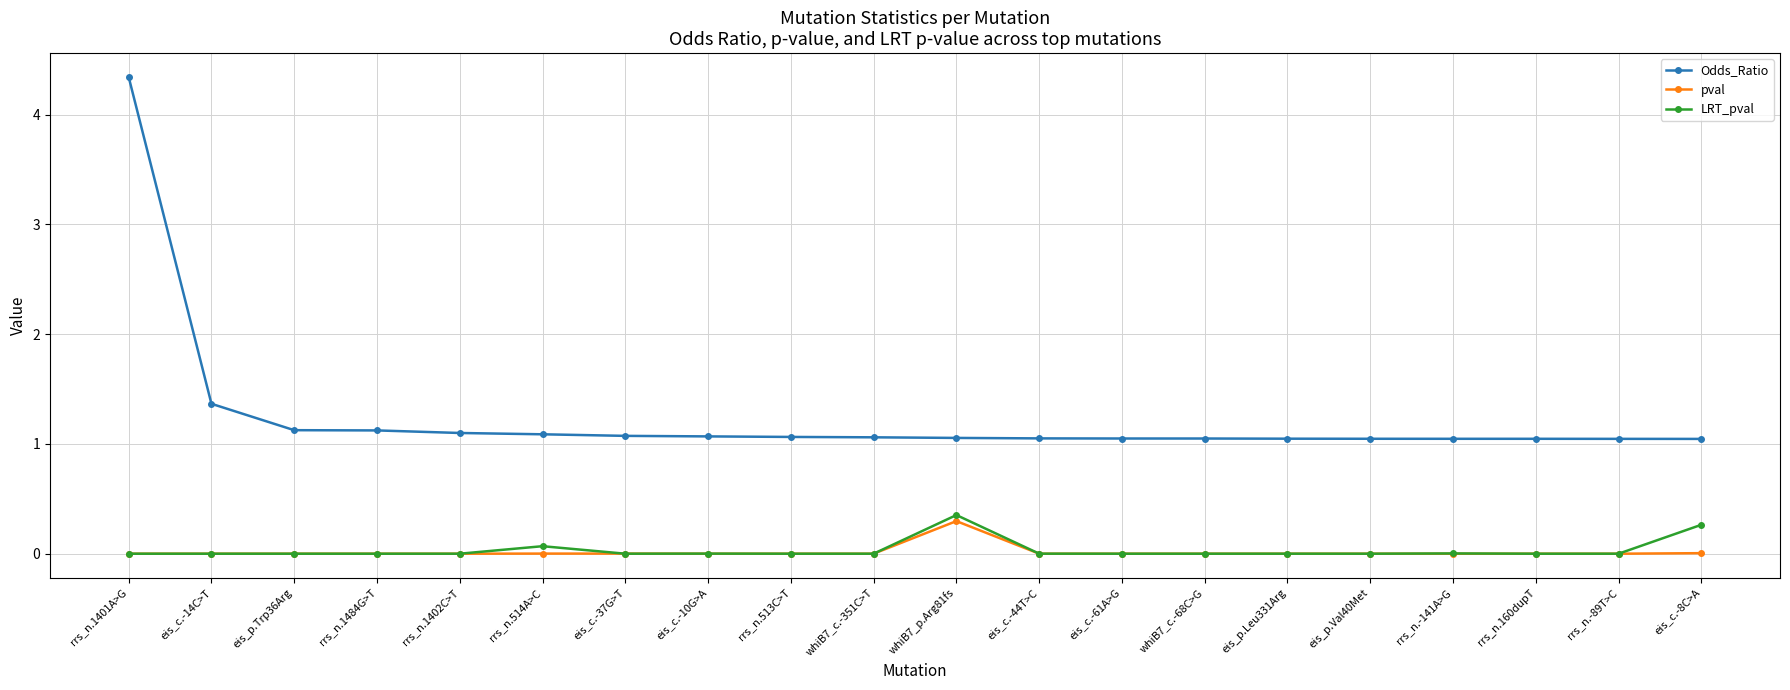

True or false: Odds_Ratio and LRT_pval cross at least once.

False